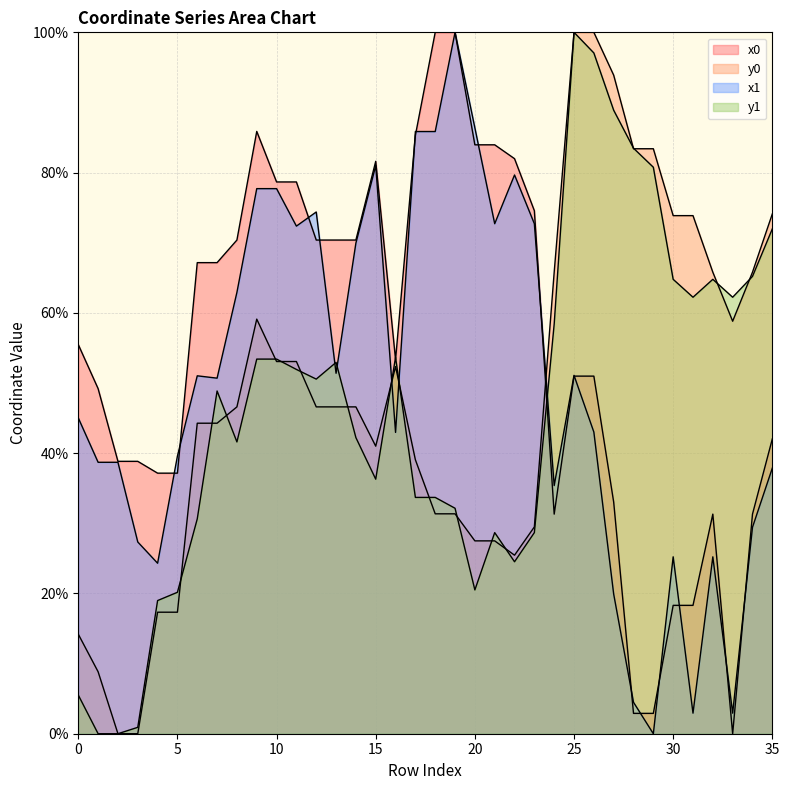

True or false: y0 and y1 intersect in this chart.

True